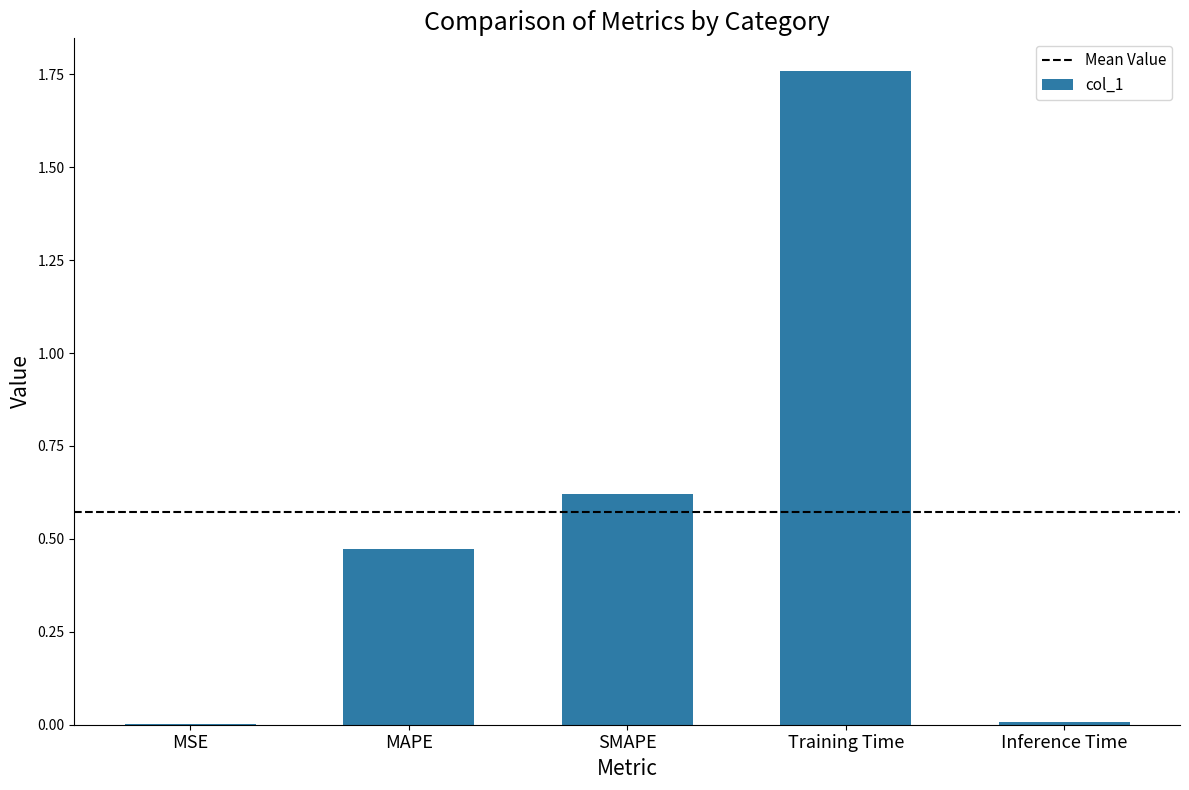

Which has a higher value, SMAPE or MAPE?

SMAPE